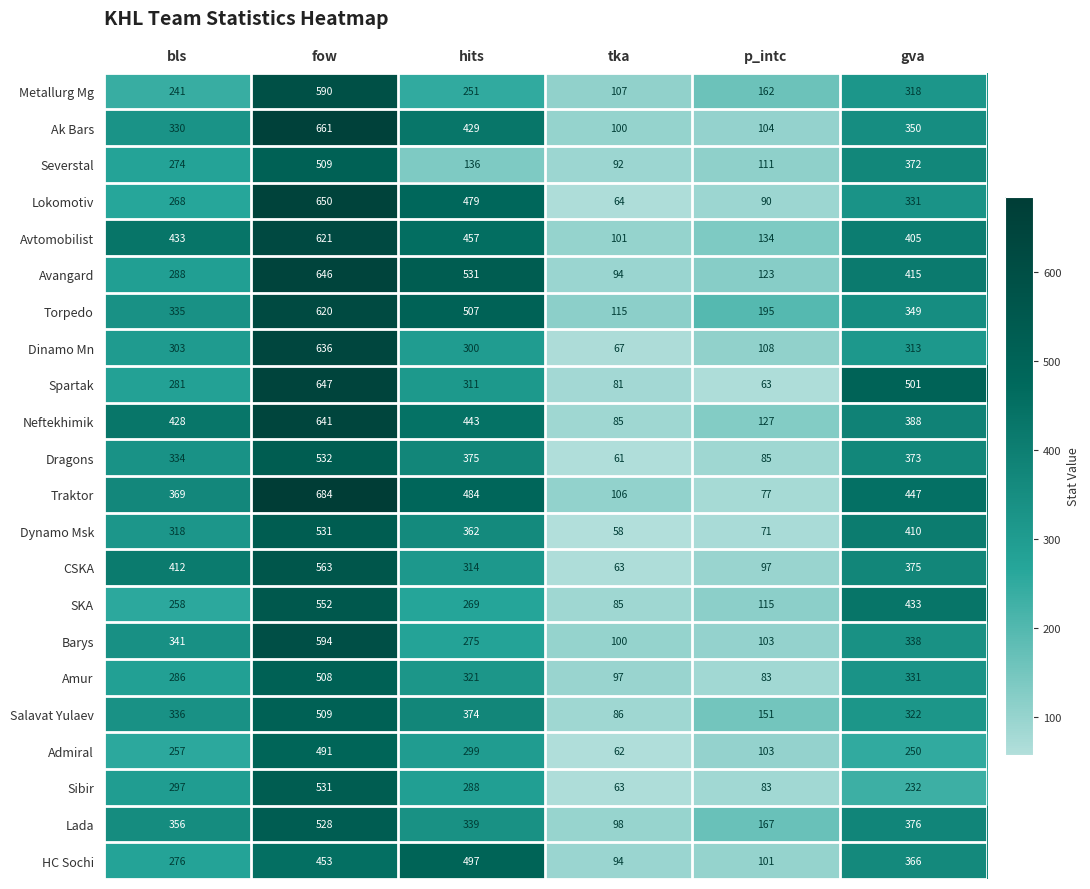

What is the difference between the Dragons values at p_intc and fow?

447